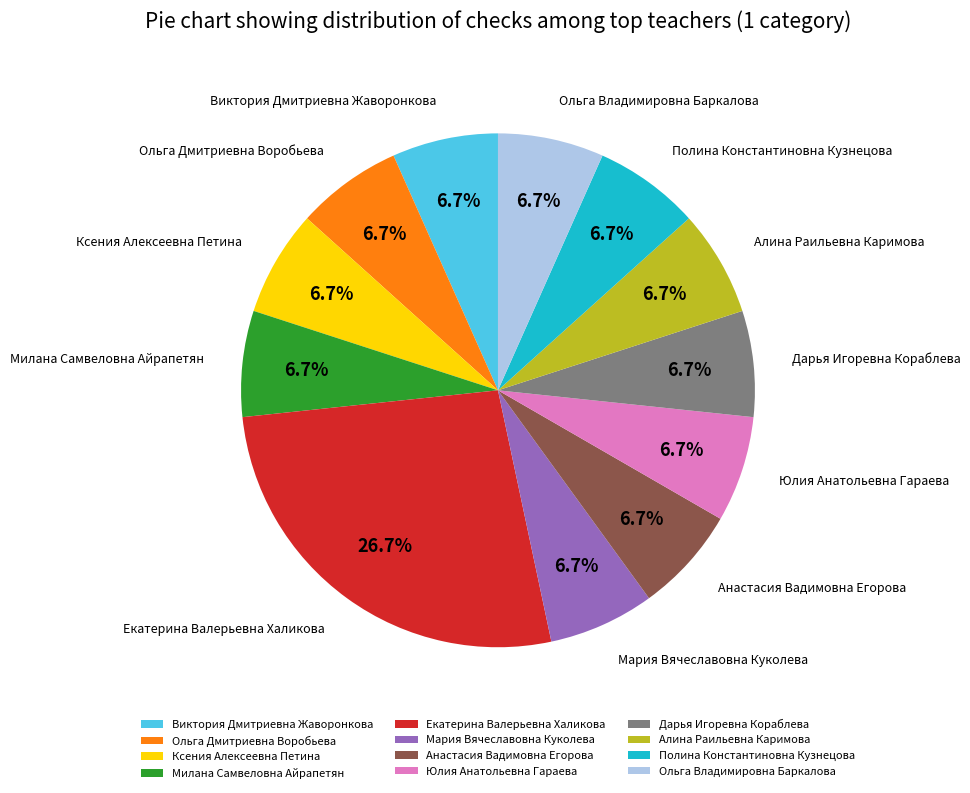

Combined, do Полина Константиновна Кузнецова and Милана Самвеловна Айрапетян account for over 50%?

No